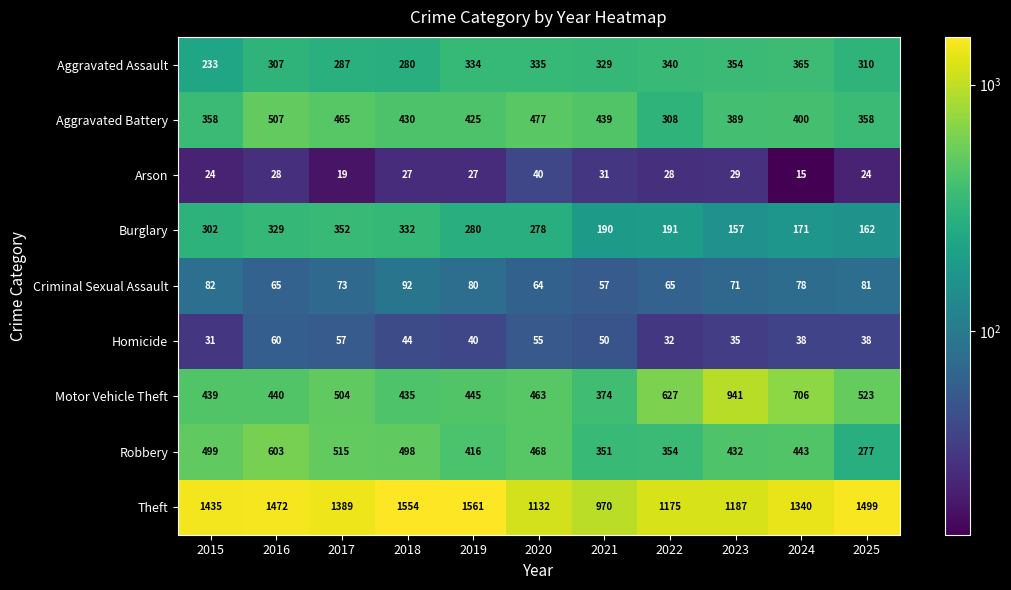

What is the maximum value shown in the chart?

1561